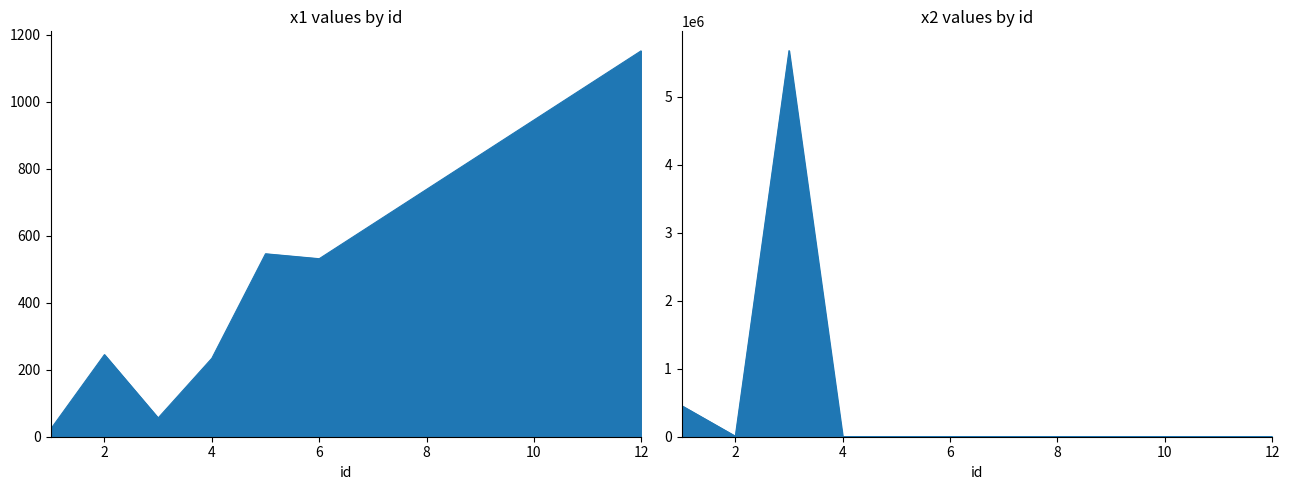

Reading left to right, transcribe all the data shown in this chart.

x1: 23.0	245.0	56.0	234.0	546.0	531.3	634.8	738.3	841.8	945.3	1048.8	1152.3
x2: 456767.0	7868.0	5674657.0	456.0	45.0	345.0	235.0	678.0	4.0	346.0	26.0	3.0